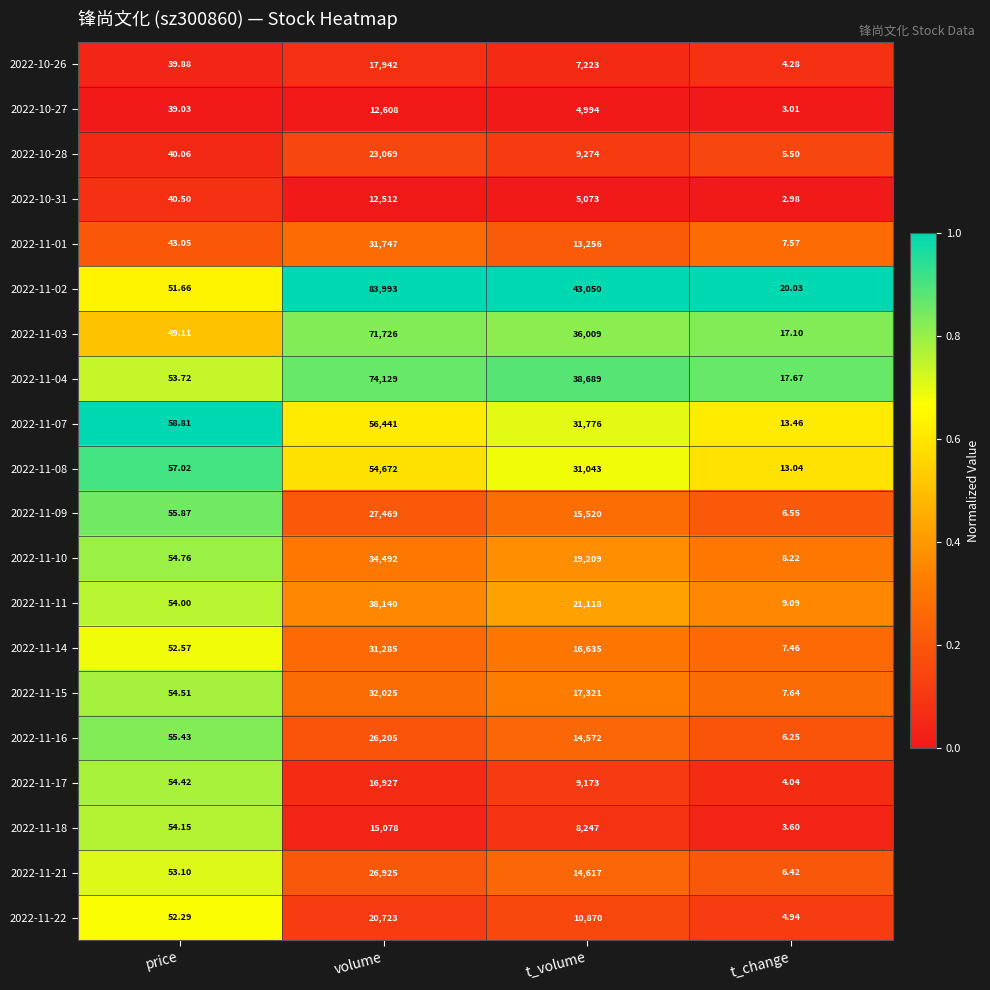

Which category has the highest value across all series?

volume